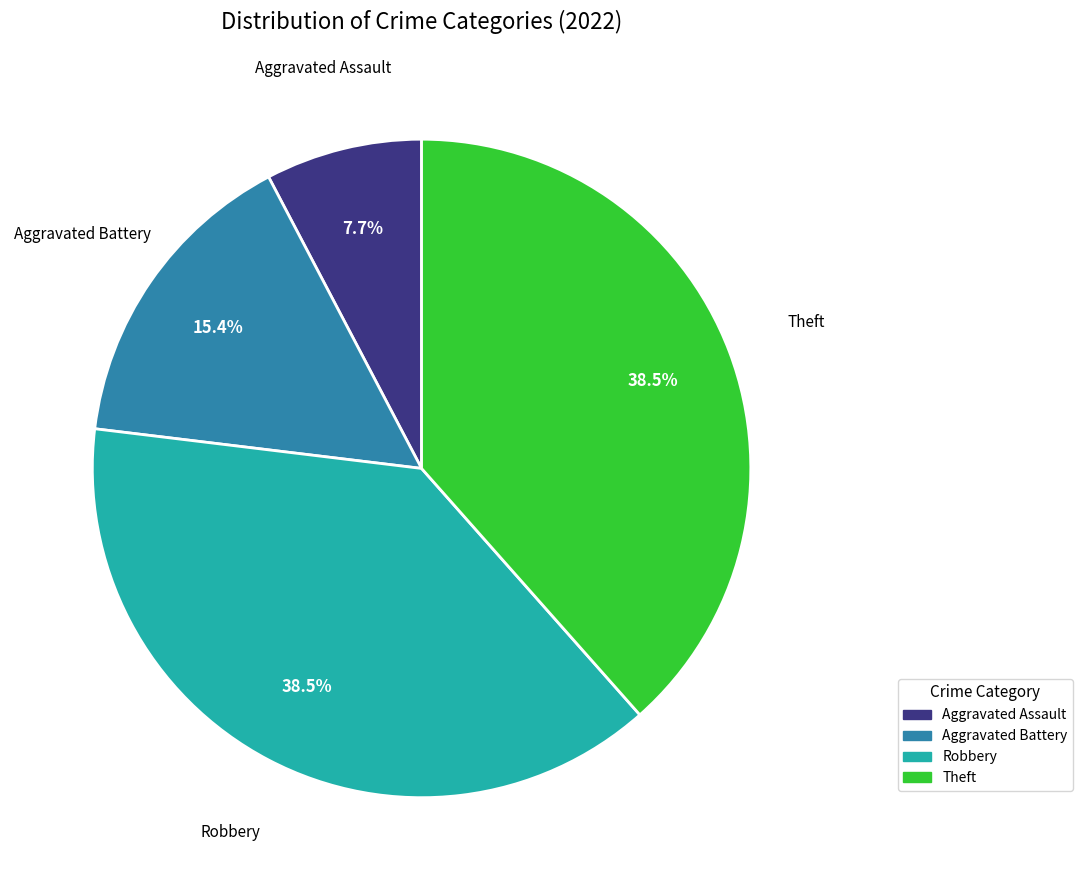

Approximately how many times larger is the value at Aggravated Battery compared to Robbery?

0.4